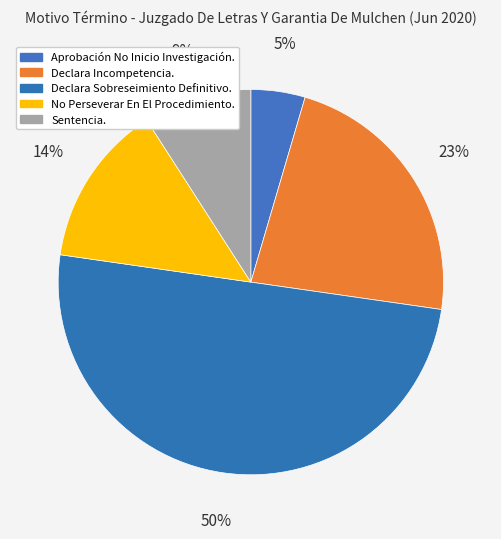

Count the number of slices in the pie.

5